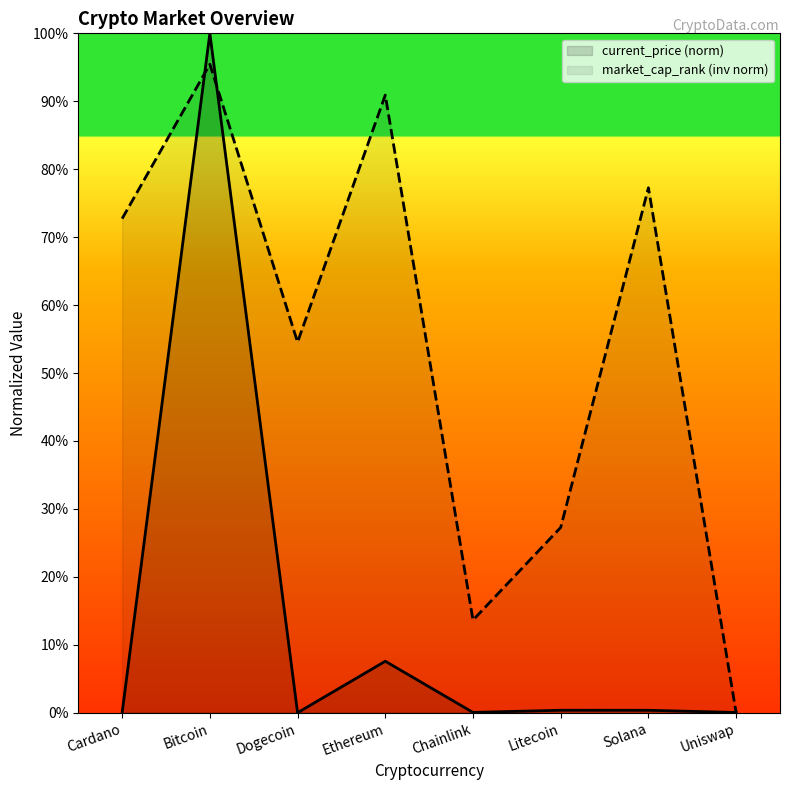

Read the market_cap_rank value at Ethereum.

90.9